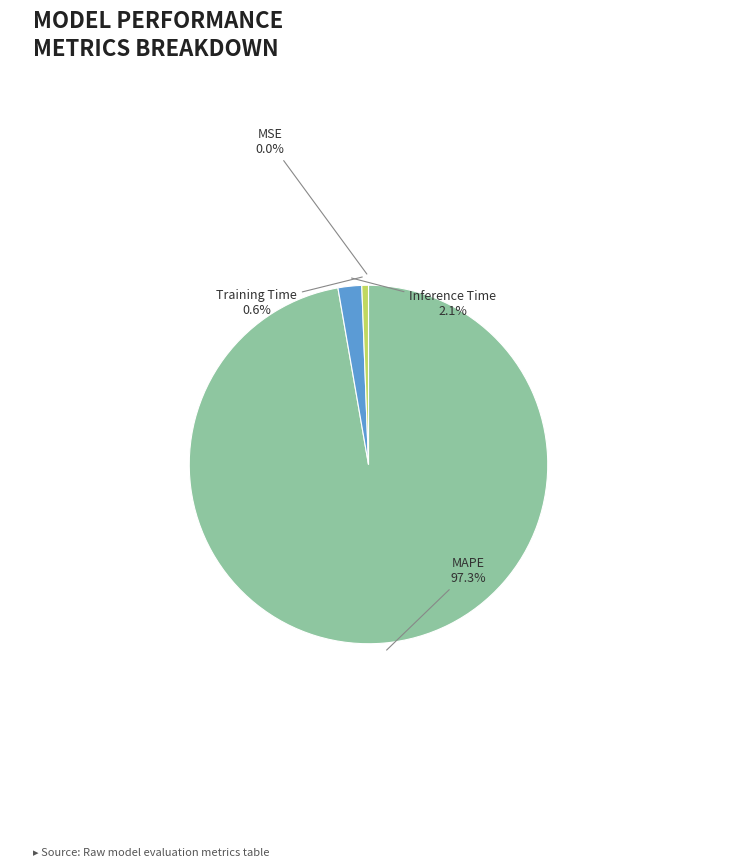

What percentage do Training Time and Inference Time together represent?

2.7%